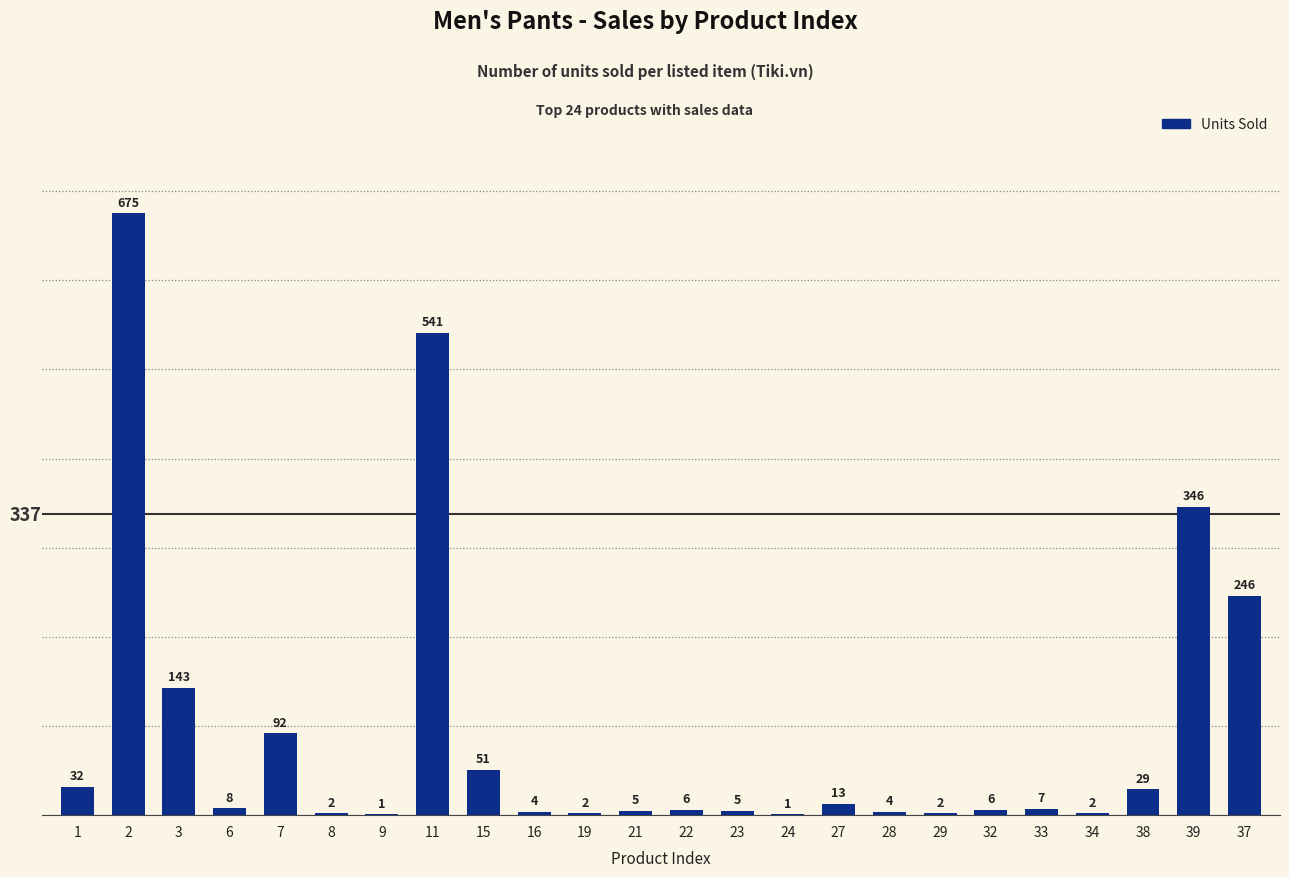

Are the bars horizontal?

No